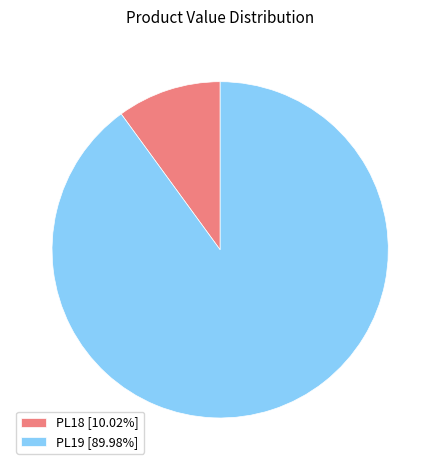

Combined, do PL18 [10.02%] and PL19 [89.98%] account for over 50%?

Yes